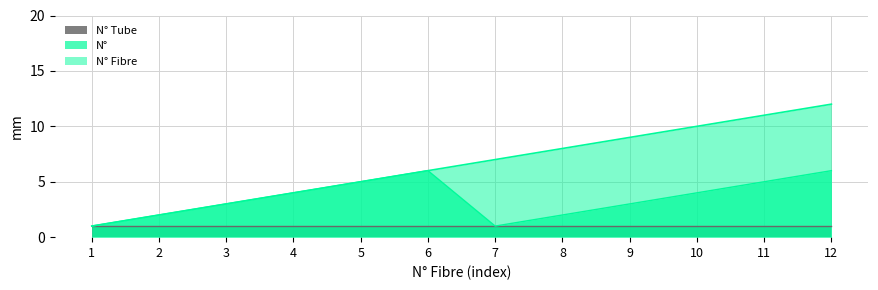

Rank the series by their average value, from highest to lowest.

N° Fibre, N°, N° Tube